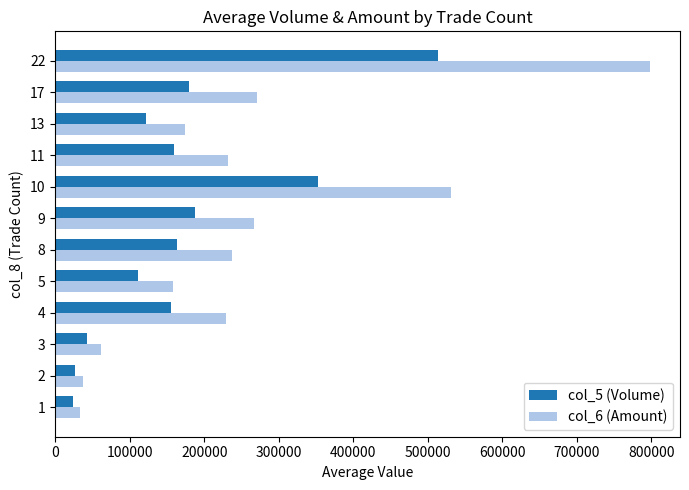

At which category is the sum across all series the highest?

22